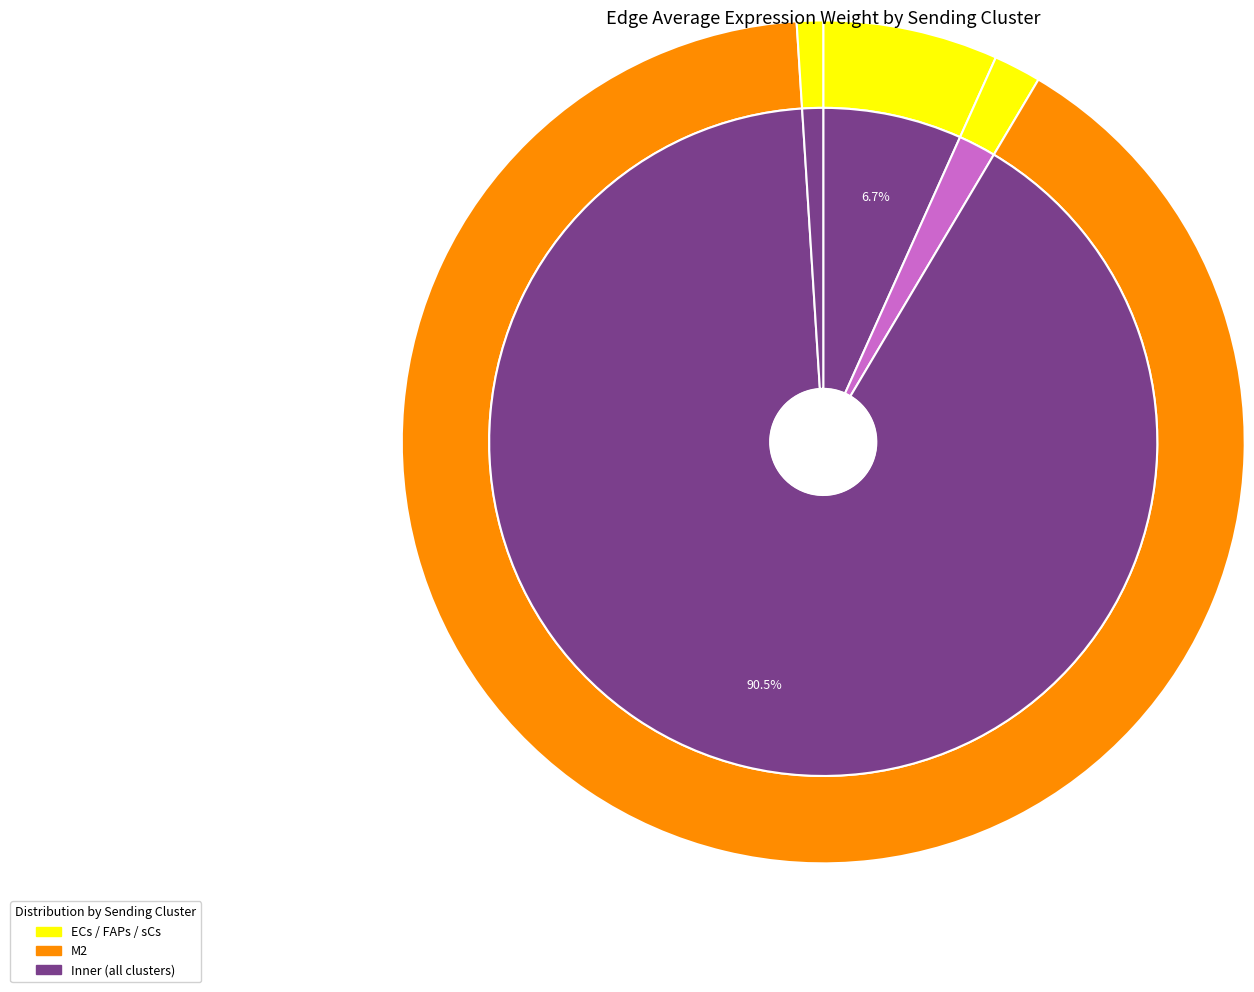

To the nearest percent, what is the difference between the FAPs and ECs slice percentages?

77%